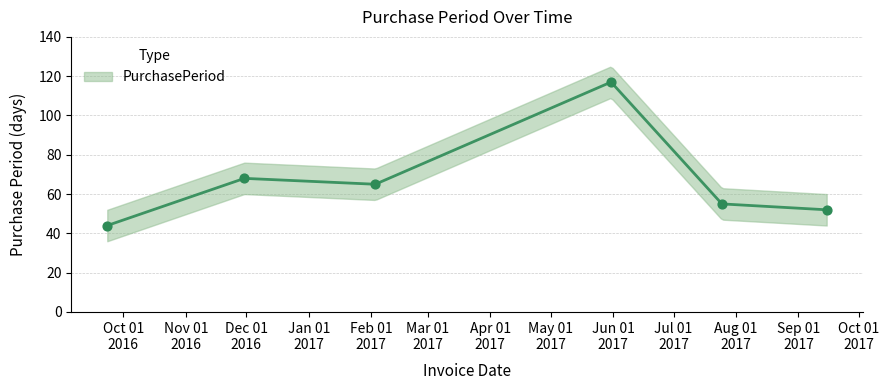

Between 2017-05-31 and 2017-07-25, which is larger?

2017-05-31